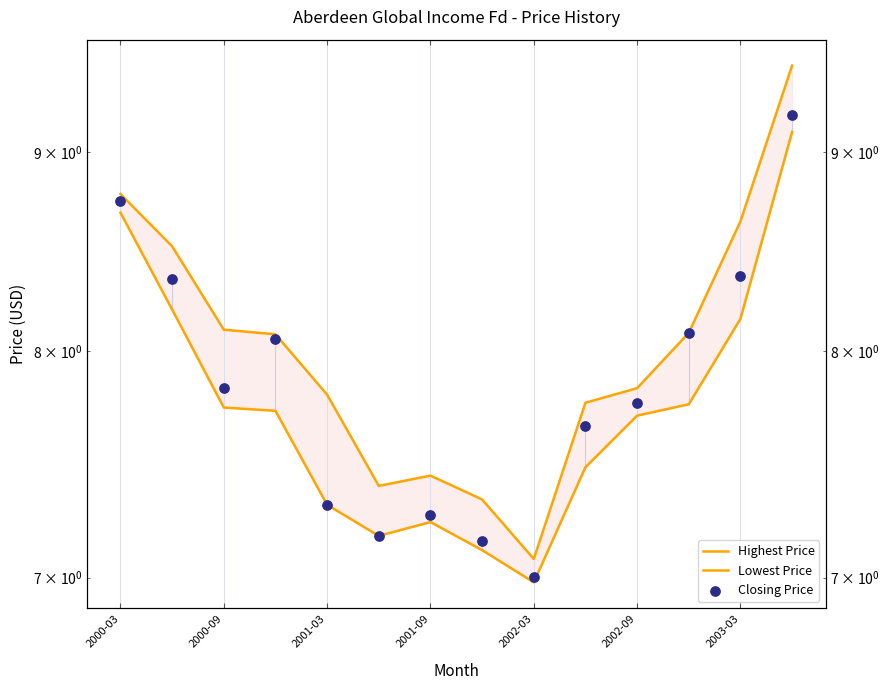

Is the value of Lowest Price at 13 greater than the value of Highest Price at 10?

Yes